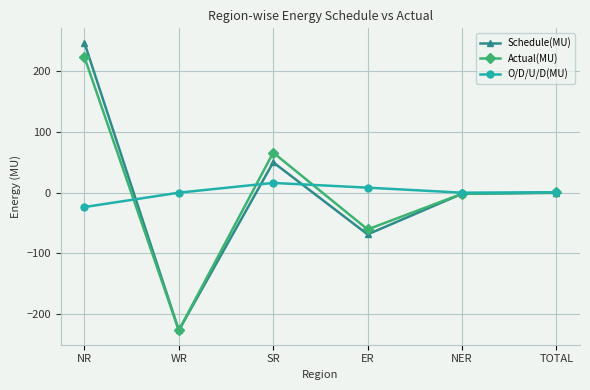

Between SR and TOTAL, which series saw the biggest shift?

Actual(MU)